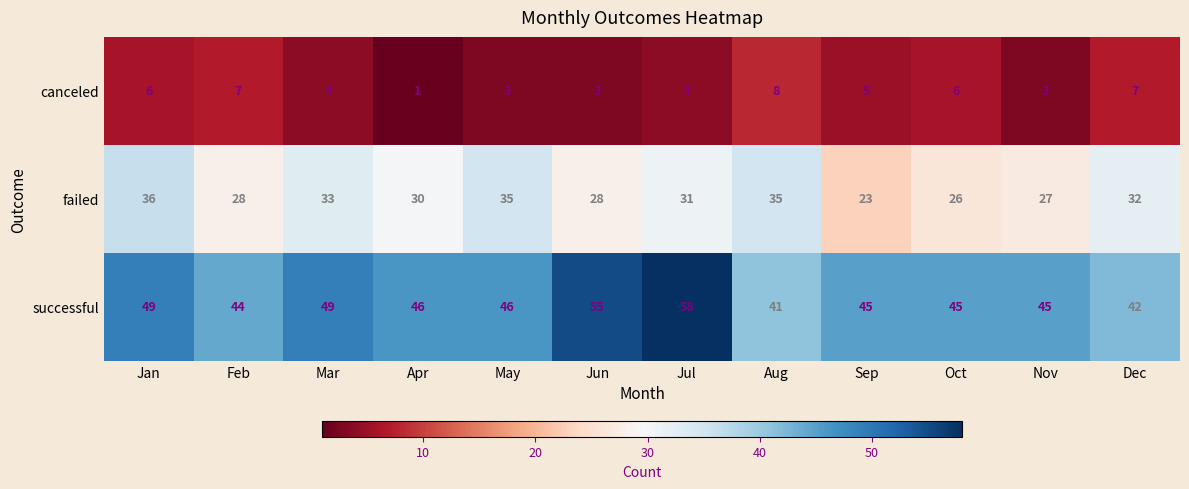

What is the average value of the successful series?

47